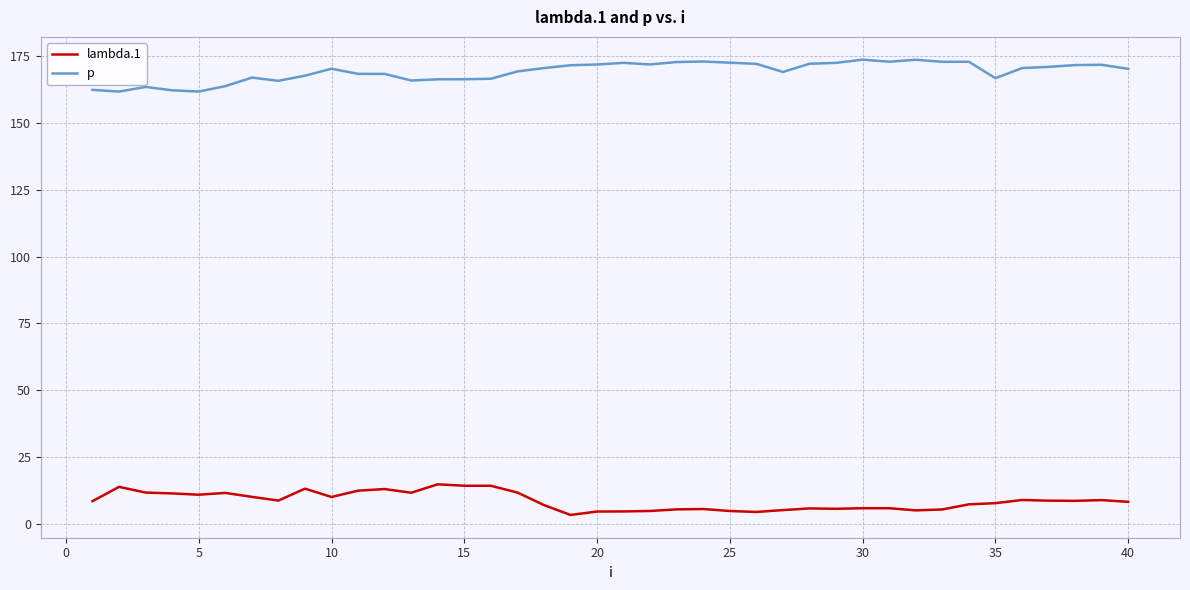

What are all the series names shown in the legend?

lambda.1, p